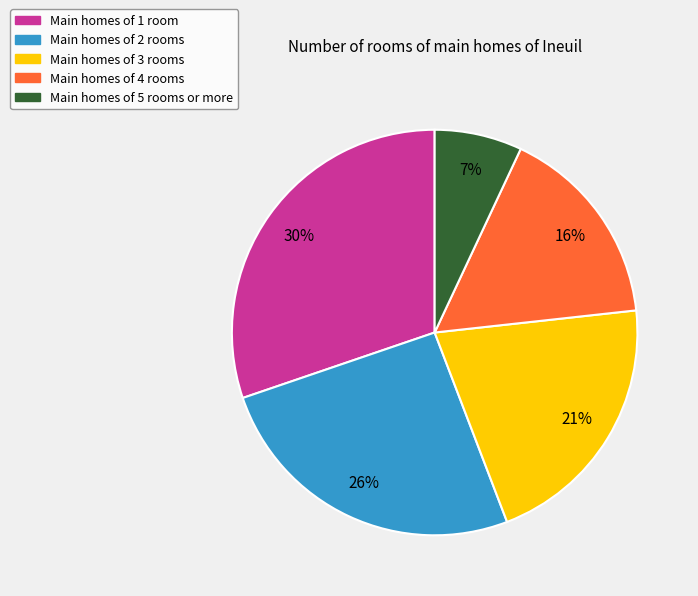

What is the smallest slice in the pie chart?

Main homes of 5 rooms or more